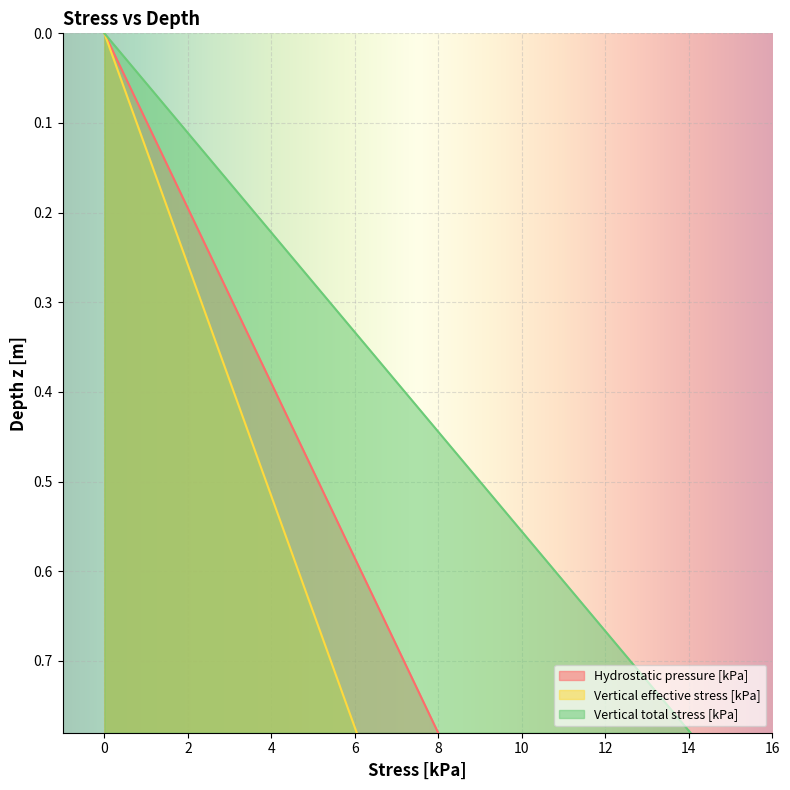

True or false: Vertical total stress [kPa] and Vertical effective stress [kPa] cross at least once.

False